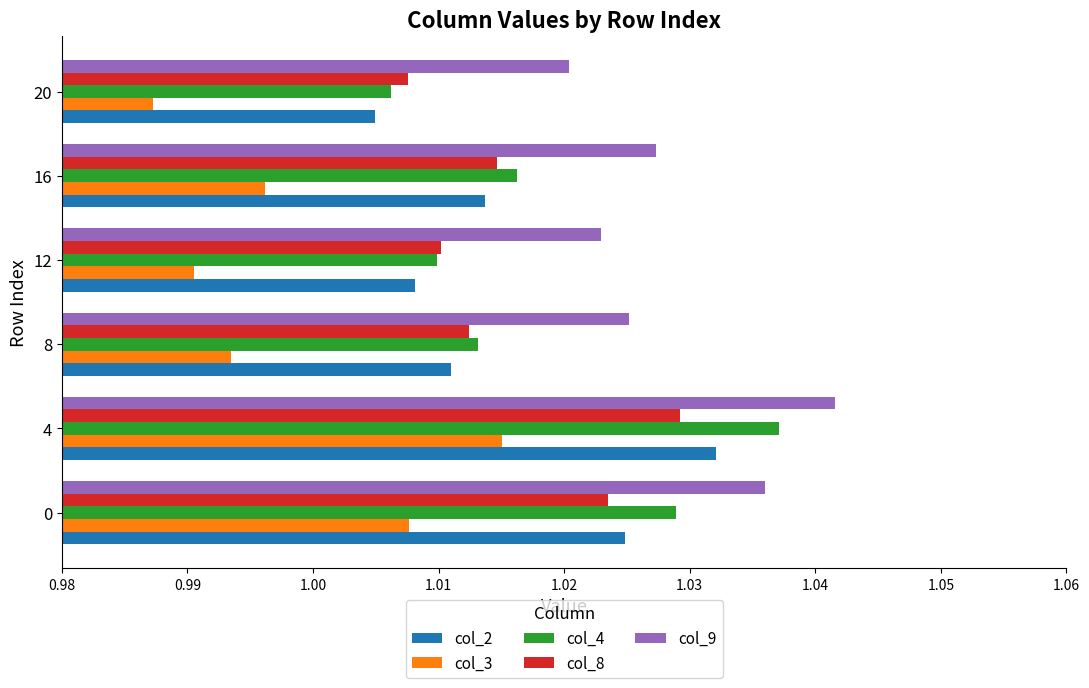

Which series changed the most between 0 and 12?

col_4